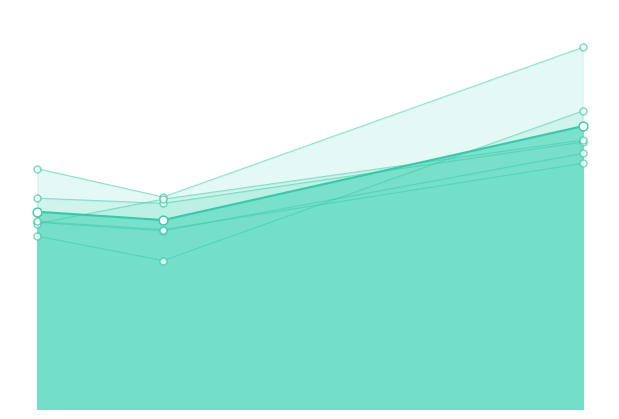

Which series contains the highest Y value?

job615_scenario3_1247